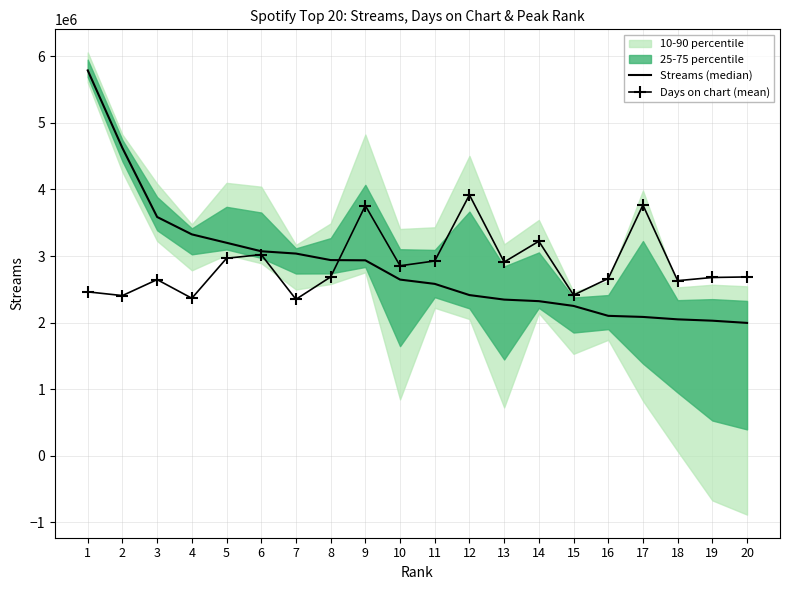

How many values in the Days on chart (mean) series exceed 2686282?

11